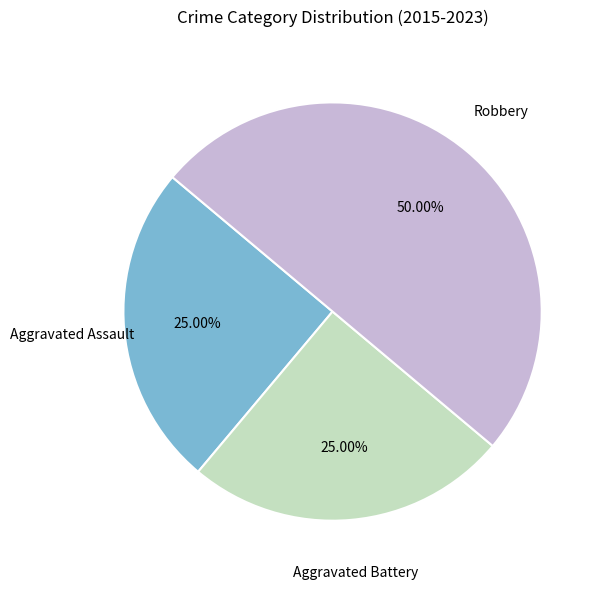

Approximately how many times larger is the value at Aggravated Assault compared to Robbery?

0.5